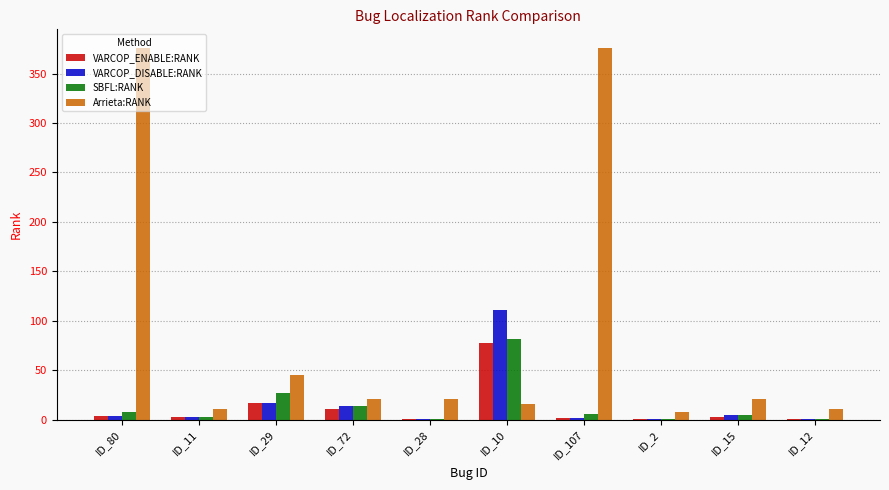

What are all the series names shown in the legend?

VARCOP_ENABLE:RANK, VARCOP_DISABLE:RANK, SBFL:RANK, Arrieta:RANK